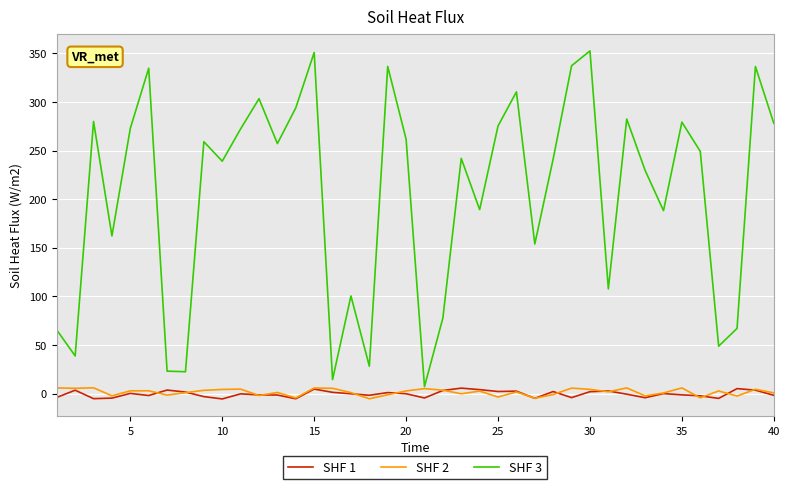

True or false: SHF 3 and SHF 1 cross at least once.

False